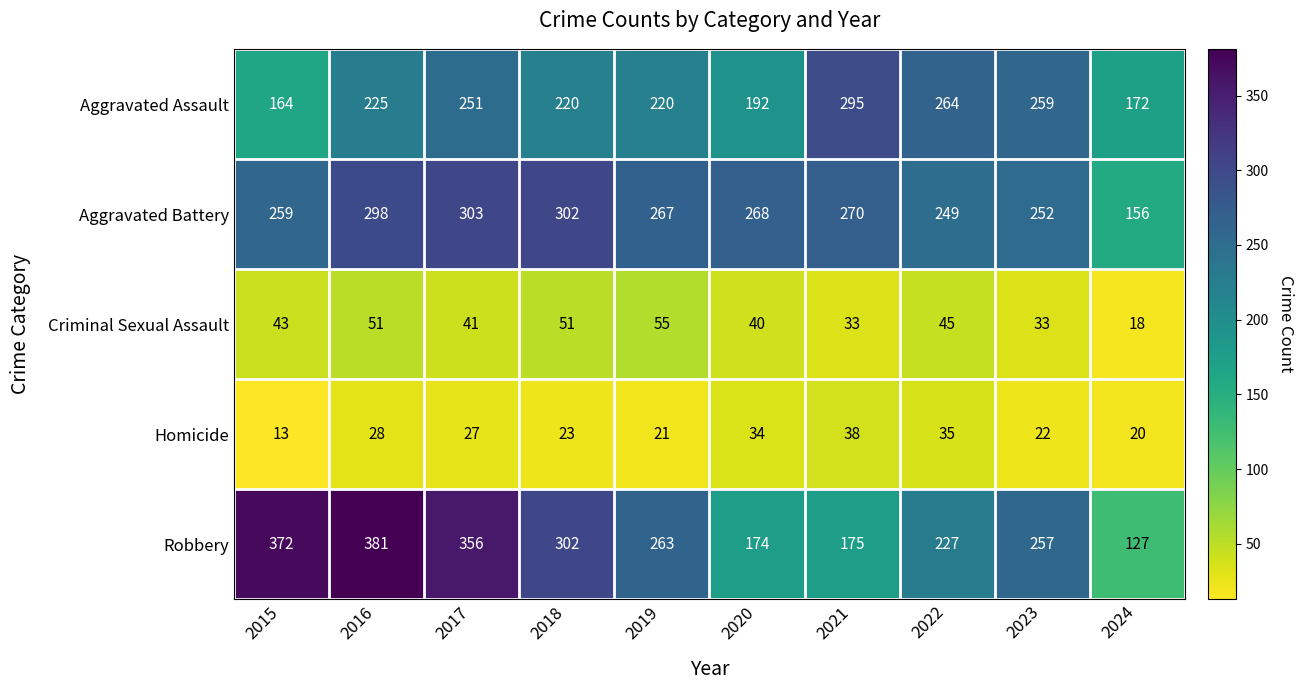

Which series has the largest range (max minus min)?

Robbery